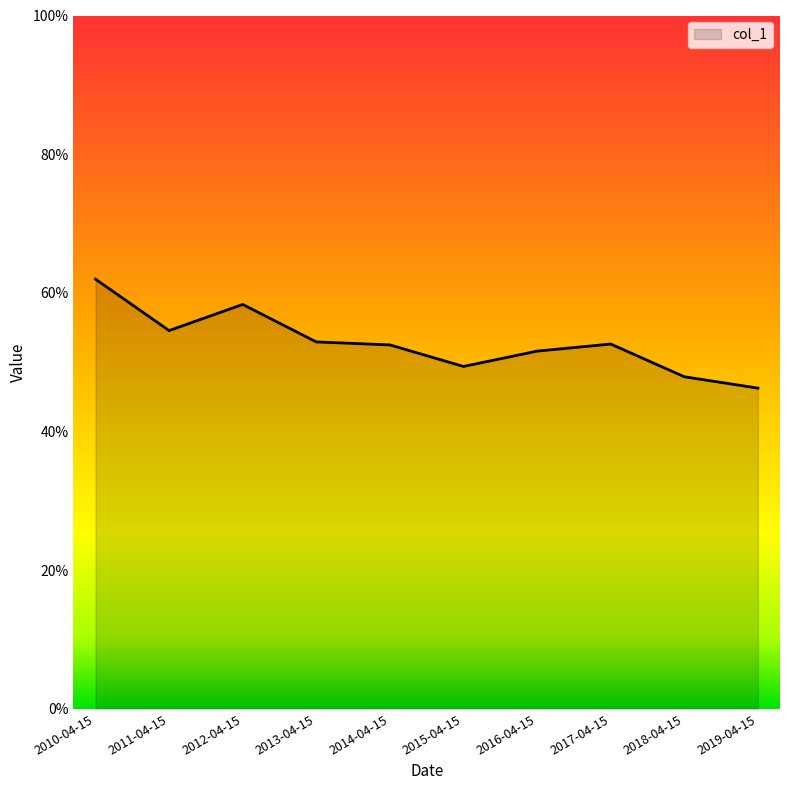

Rank the categories by value from lowest to highest.

2019-04-15, 2018-04-15, 2015-04-15, 2016-04-15, 2014-04-15, 2017-04-15, 2013-04-15, 2011-04-15, 2012-04-15, 2010-04-15